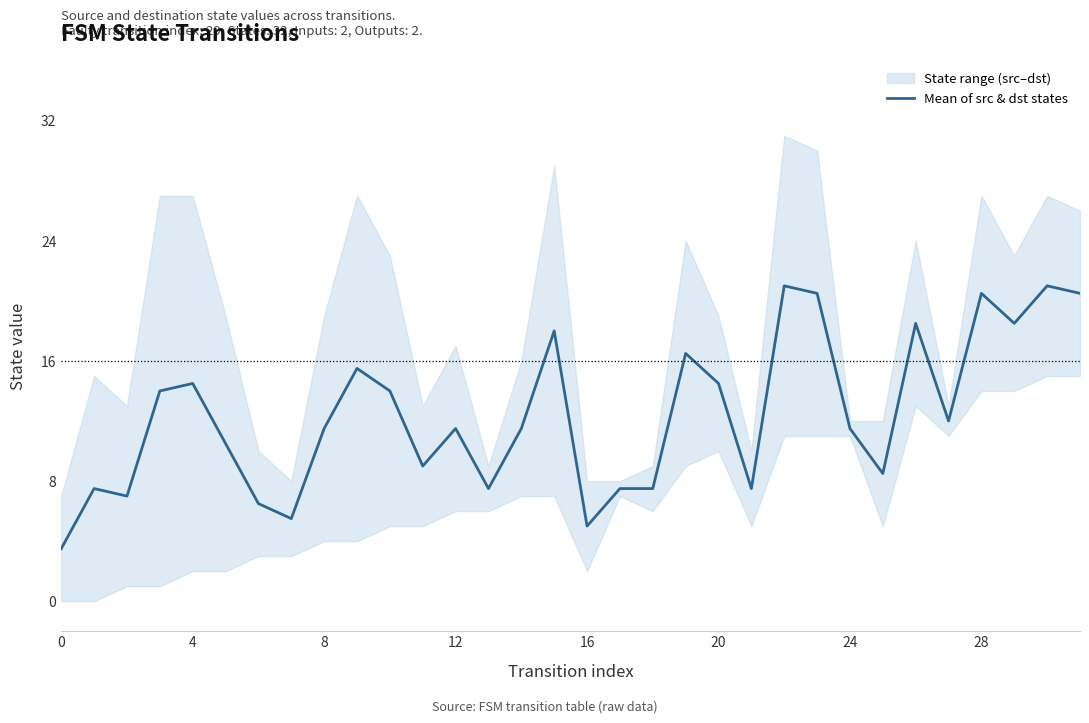

Read the value at 11.

9.0